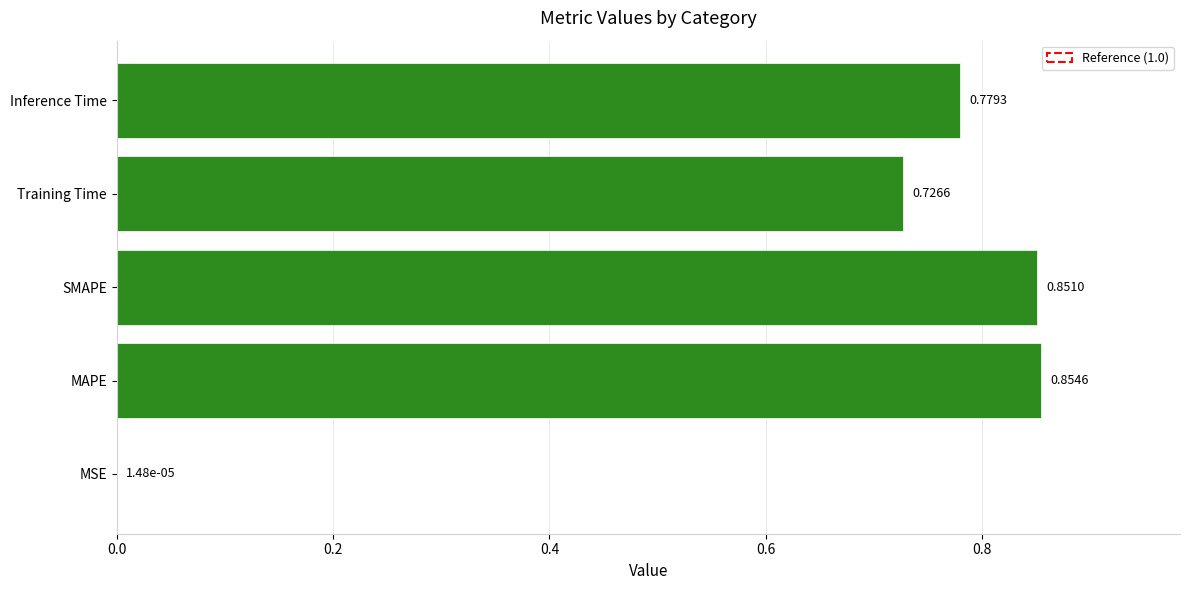

What is the change in value from MSE to MAPE?

+0.9